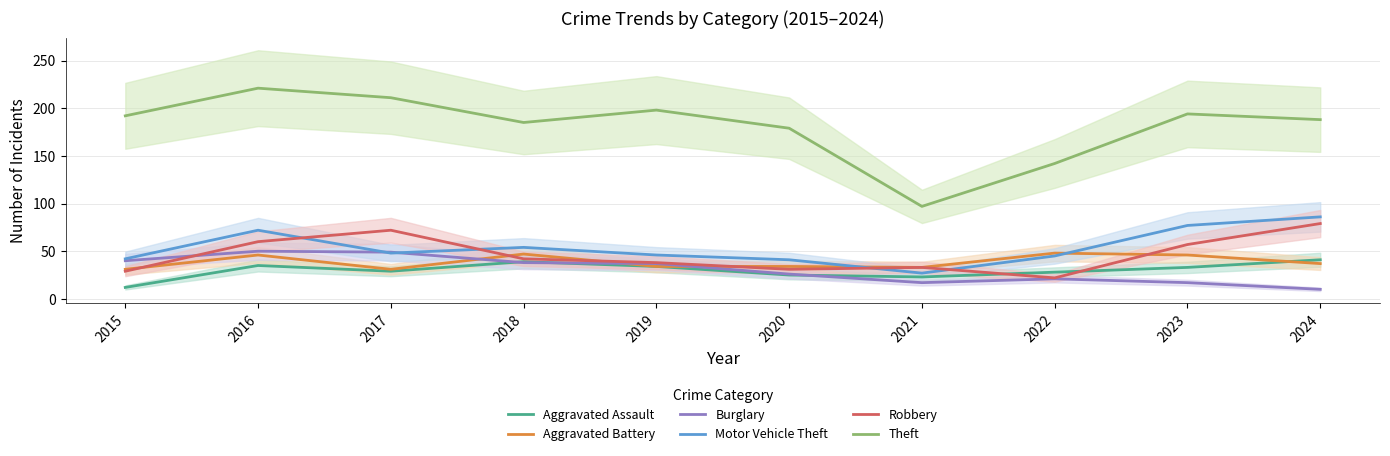

At 2019, list the series in order from smallest to largest.

Aggravated Assault, Aggravated Battery, Burglary, Robbery, Motor Vehicle Theft, Theft